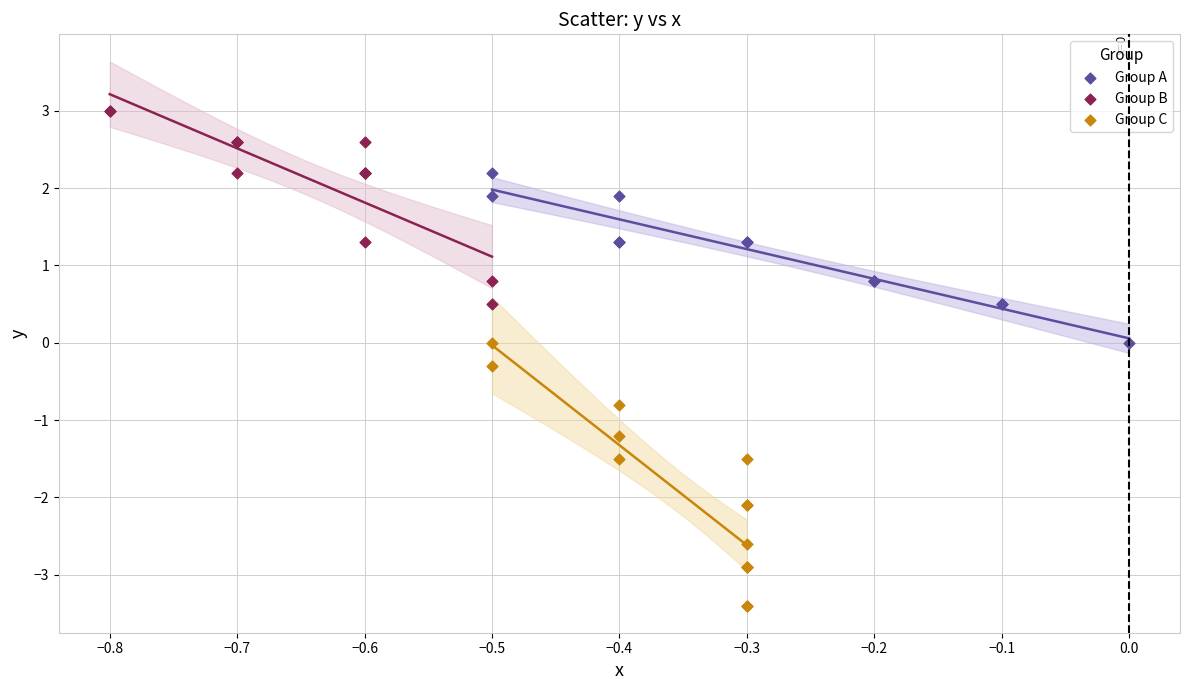

Which series reaches the minimum Y coordinate?

Group C